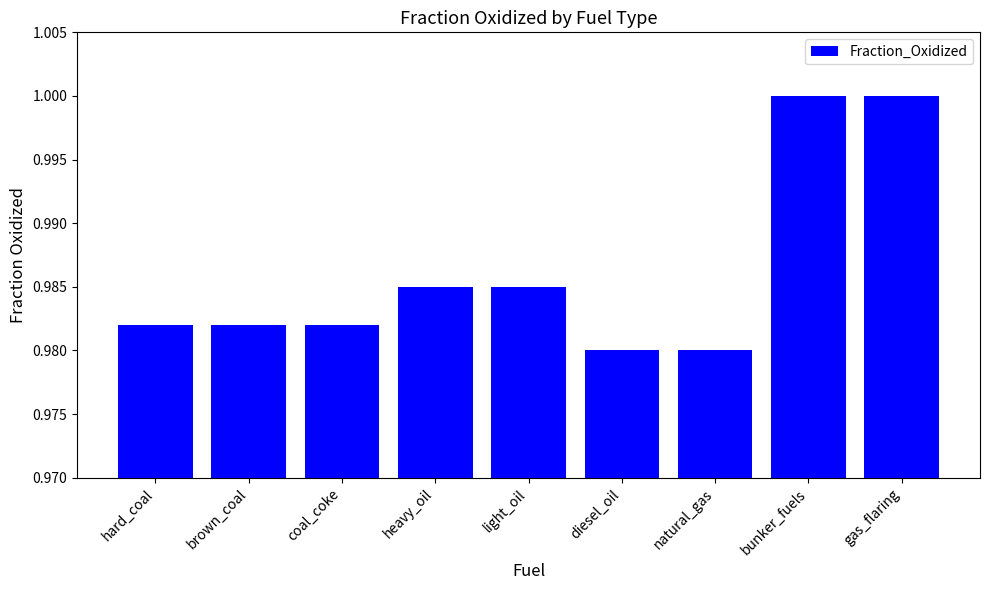

Is it true that the value at gas_flaring is 1.0?

True